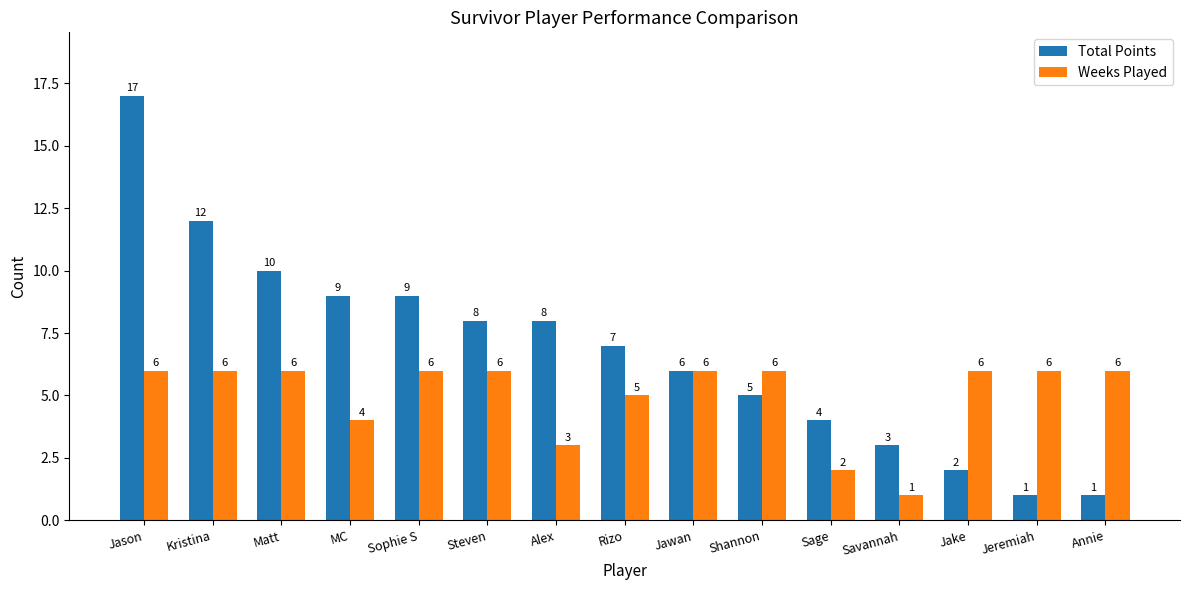

The Total Points series shows 6 at Jawan. True or false?

True